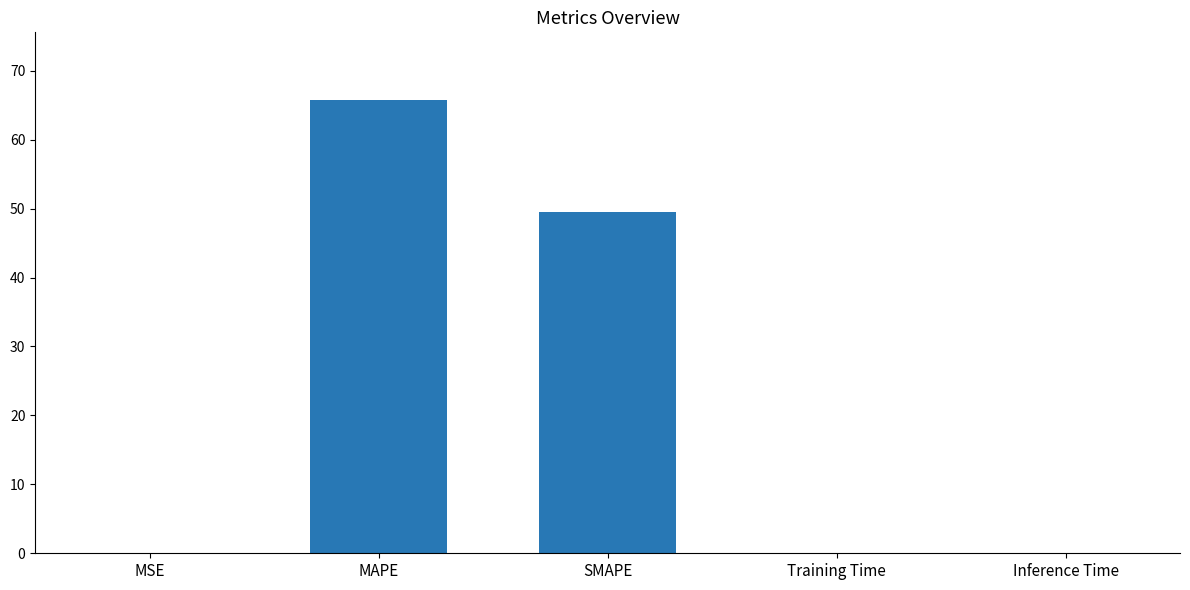

What is the sum of the values at Training Time and SMAPE?

49.5